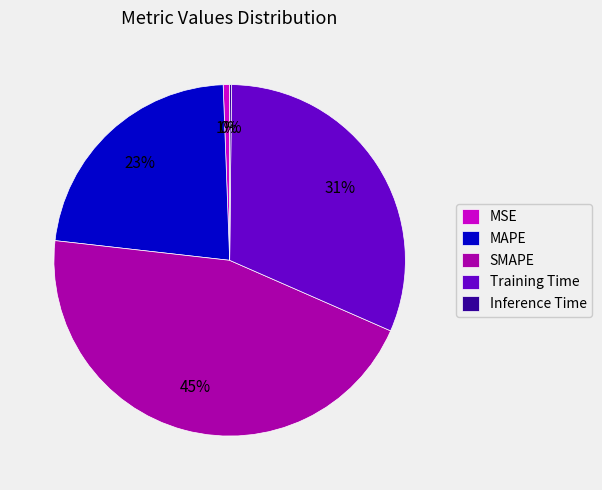

Is it true that MAPE is 23% of the pie?

True